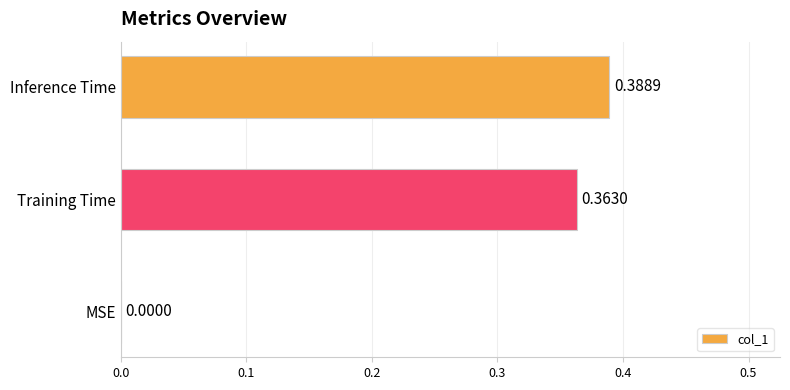

What is the change in value from MSE to Inference Time?

+0.4